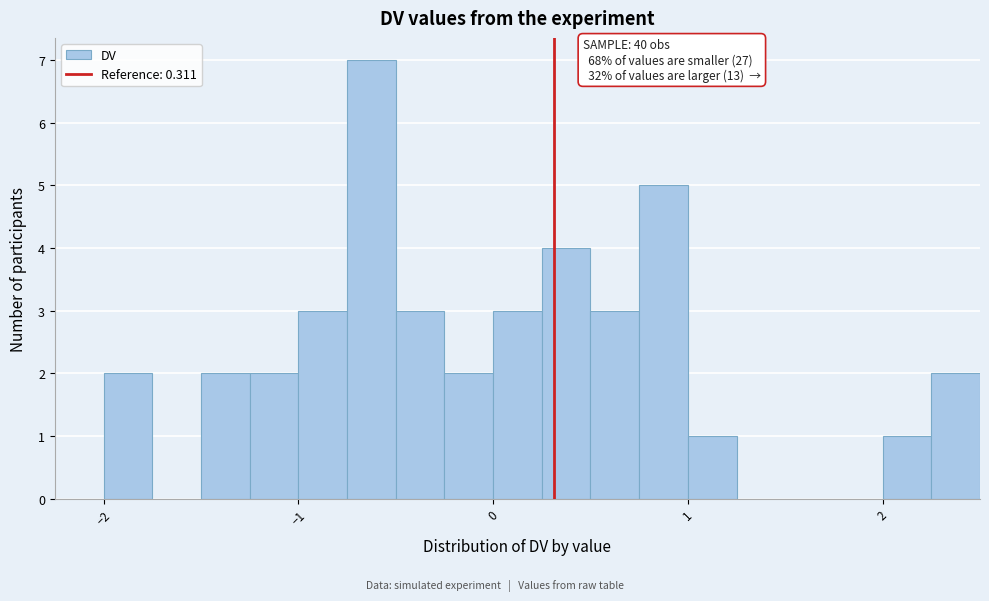

Around what value on the x-axis is the tallest bar? Give the approximate position of its centre, as read against the axis.

-0.6